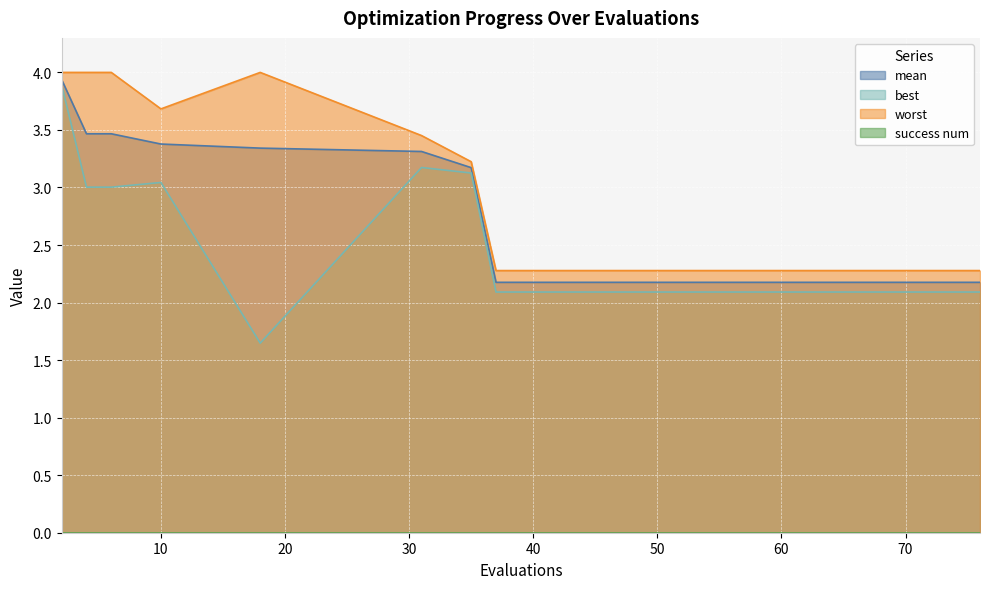

Is the value of best at 35 greater than the value of worst at 74?

Yes